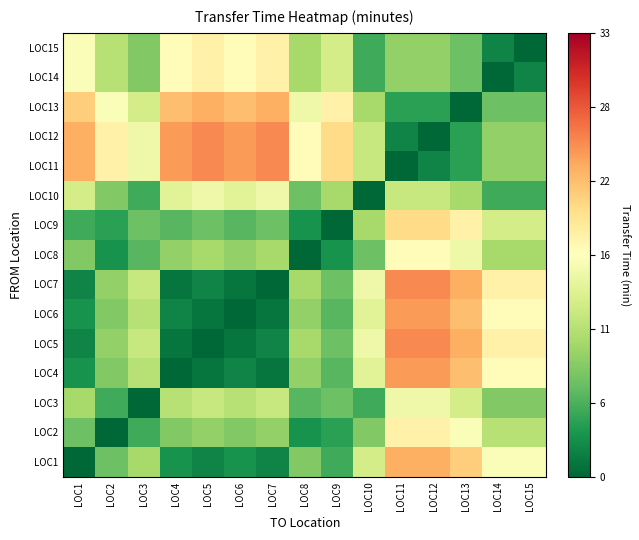

Reading right to left, what are all the values shown in this chart?

LOC1: LOC15=-0.5	LOC14=-0.5	LOC13=4.5	LOC12=6.5	LOC11=6.5	LOC10=-3.5	LOC9=-11.5	LOC8=-8.5	LOC7=-14.5	LOC6=-13.5	LOC5=-14.5	LOC4=-13.5	LOC3=-6.5	LOC2=-9.5	LOC1=-16.5
LOC2: LOC15=-5.5	LOC14=-5.5	LOC13=-0.5	LOC12=1.5	LOC11=1.5	LOC10=-8.5	LOC9=-12.5	LOC8=-13.5	LOC7=-7.5	LOC6=-8.5	LOC5=-7.5	LOC4=-8.5	LOC3=-11.5	LOC2=-16.5	LOC1=-9.5
LOC3: LOC15=-8.5	LOC14=-8.5	LOC13=-3.5	LOC12=-1.5	LOC11=-1.5	LOC10=-11.5	LOC9=-9.5	LOC8=-10.5	LOC7=-4.5	LOC6=-5.5	LOC5=-4.5	LOC4=-5.5	LOC3=-16.5	LOC2=-11.5	LOC1=-6.5
LOC4: LOC15=0.5	LOC14=0.5	LOC13=5.5	LOC12=7.5	LOC11=7.5	LOC10=-2.5	LOC9=-10.5	LOC8=-7.5	LOC7=-15.5	LOC6=-14.5	LOC5=-15.5	LOC4=-16.5	LOC3=-5.5	LOC2=-8.5	LOC1=-13.5
LOC5: LOC15=1.5	LOC14=1.5	LOC13=6.5	LOC12=8.5	LOC11=8.5	LOC10=-1.5	LOC9=-9.5	LOC8=-6.5	LOC7=-14.5	LOC6=-15.5	LOC5=-16.5	LOC4=-15.5	LOC3=-4.5	LOC2=-7.5	LOC1=-14.5
LOC6: LOC15=0.5	LOC14=0.5	LOC13=5.5	LOC12=7.5	LOC11=7.5	LOC10=-2.5	LOC9=-10.5	LOC8=-7.5	LOC7=-15.5	LOC6=-16.5	LOC5=-15.5	LOC4=-14.5	LOC3=-5.5	LOC2=-8.5	LOC1=-13.5
LOC7: LOC15=1.5	LOC14=1.5	LOC13=6.5	LOC12=8.5	LOC11=8.5	LOC10=-1.5	LOC9=-9.5	LOC8=-6.5	LOC7=-16.5	LOC6=-15.5	LOC5=-14.5	LOC4=-15.5	LOC3=-4.5	LOC2=-7.5	LOC1=-14.5
LOC8: LOC15=-6.5	LOC14=-6.5	LOC13=-1.5	LOC12=0.5	LOC11=0.5	LOC10=-9.5	LOC9=-13.5	LOC8=-16.5	LOC7=-6.5	LOC6=-7.5	LOC5=-6.5	LOC4=-7.5	LOC3=-10.5	LOC2=-13.5	LOC1=-8.5
LOC9: LOC15=-3.5	LOC14=-3.5	LOC13=1.5	LOC12=3.5	LOC11=3.5	LOC10=-6.5	LOC9=-16.5	LOC8=-13.5	LOC7=-9.5	LOC6=-10.5	LOC5=-9.5	LOC4=-10.5	LOC3=-9.5	LOC2=-12.5	LOC1=-11.5
LOC10: LOC15=-11.5	LOC14=-11.5	LOC13=-6.5	LOC12=-4.5	LOC11=-4.5	LOC10=-16.5	LOC9=-6.5	LOC8=-9.5	LOC7=-1.5	LOC6=-2.5	LOC5=-1.5	LOC4=-2.5	LOC3=-11.5	LOC2=-8.5	LOC1=-3.5
LOC11: LOC15=-7.5	LOC14=-7.5	LOC13=-12.5	LOC12=-14.5	LOC11=-16.5	LOC10=-4.5	LOC9=3.5	LOC8=0.5	LOC7=8.5	LOC6=7.5	LOC5=8.5	LOC4=7.5	LOC3=-1.5	LOC2=1.5	LOC1=6.5
LOC12: LOC15=-7.5	LOC14=-7.5	LOC13=-12.5	LOC12=-16.5	LOC11=-14.5	LOC10=-4.5	LOC9=3.5	LOC8=0.5	LOC7=8.5	LOC6=7.5	LOC5=8.5	LOC4=7.5	LOC3=-1.5	LOC2=1.5	LOC1=6.5
LOC13: LOC15=-9.5	LOC14=-9.5	LOC13=-16.5	LOC12=-12.5	LOC11=-12.5	LOC10=-6.5	LOC9=1.5	LOC8=-1.5	LOC7=6.5	LOC6=5.5	LOC5=6.5	LOC4=5.5	LOC3=-3.5	LOC2=-0.5	LOC1=4.5
LOC14: LOC15=-14.5	LOC14=-16.5	LOC13=-9.5	LOC12=-7.5	LOC11=-7.5	LOC10=-11.5	LOC9=-3.5	LOC8=-6.5	LOC7=1.5	LOC6=0.5	LOC5=1.5	LOC4=0.5	LOC3=-8.5	LOC2=-5.5	LOC1=-0.5
LOC15: LOC15=-16.5	LOC14=-14.5	LOC13=-9.5	LOC12=-7.5	LOC11=-7.5	LOC10=-11.5	LOC9=-3.5	LOC8=-6.5	LOC7=1.5	LOC6=0.5	LOC5=1.5	LOC4=0.5	LOC3=-8.5	LOC2=-5.5	LOC1=-0.5